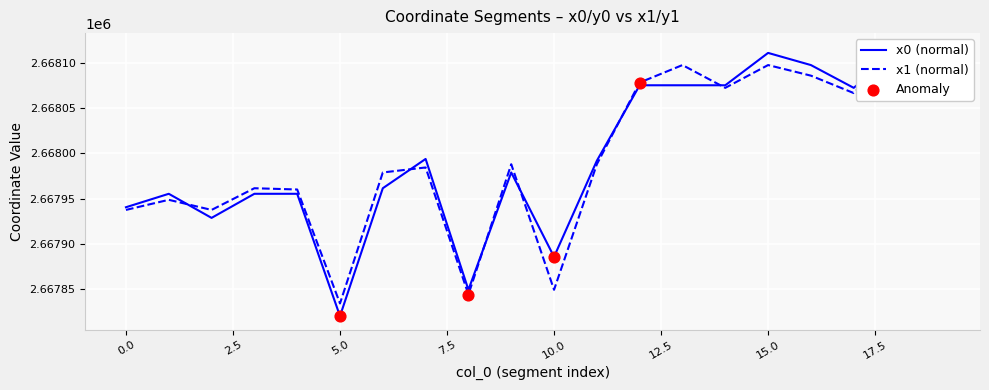

Is the value of x0 at 17 greater than the value of y0 at 12?

No